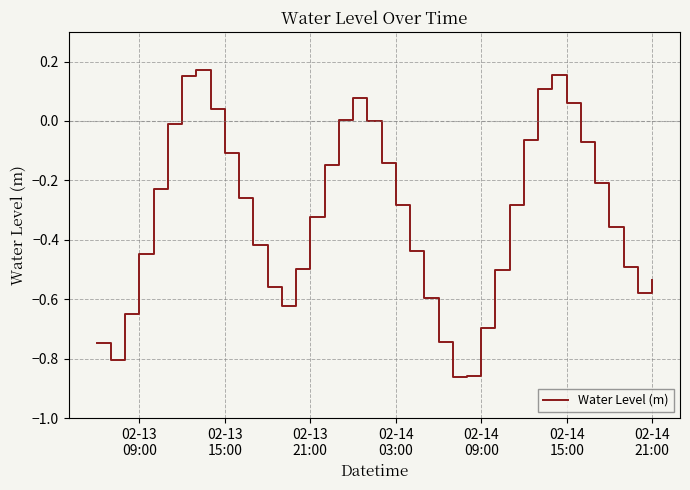

What is the difference between the maximum and minimum values?

1.0